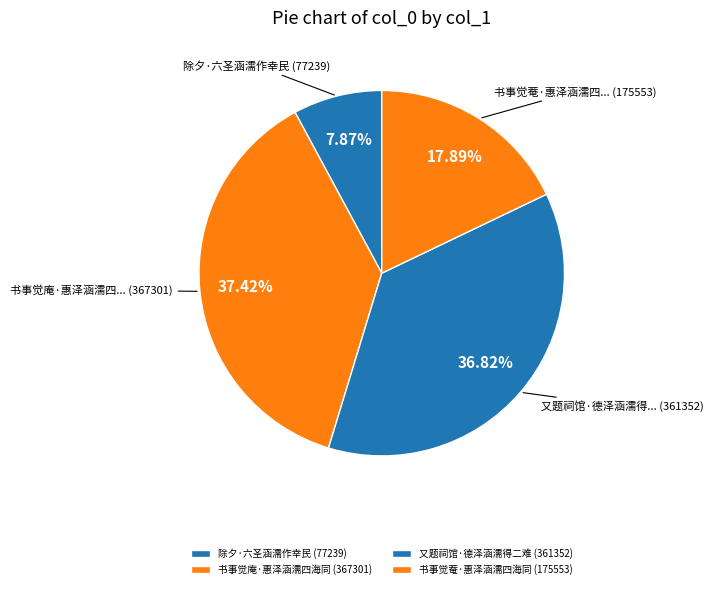

To the nearest percent, what is the difference between the largest and smallest slice percentages?

30%